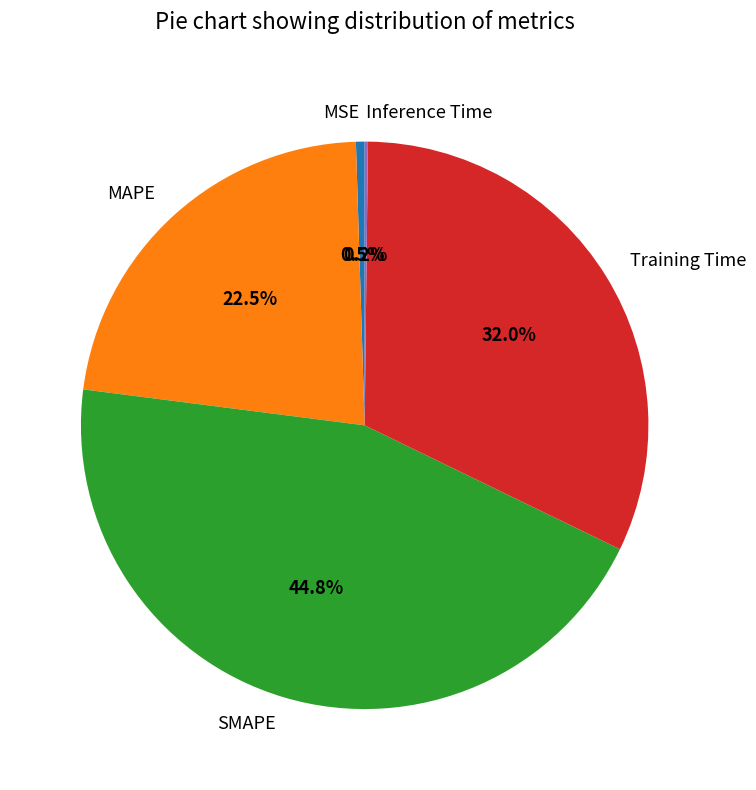

To the nearest percent, what is the difference between the largest and smallest slice percentages?

45%